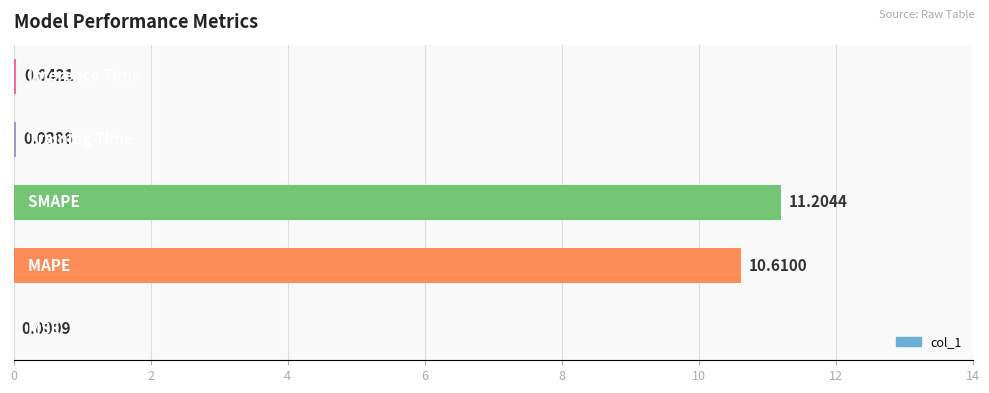

What is the sum of all values?

21.9